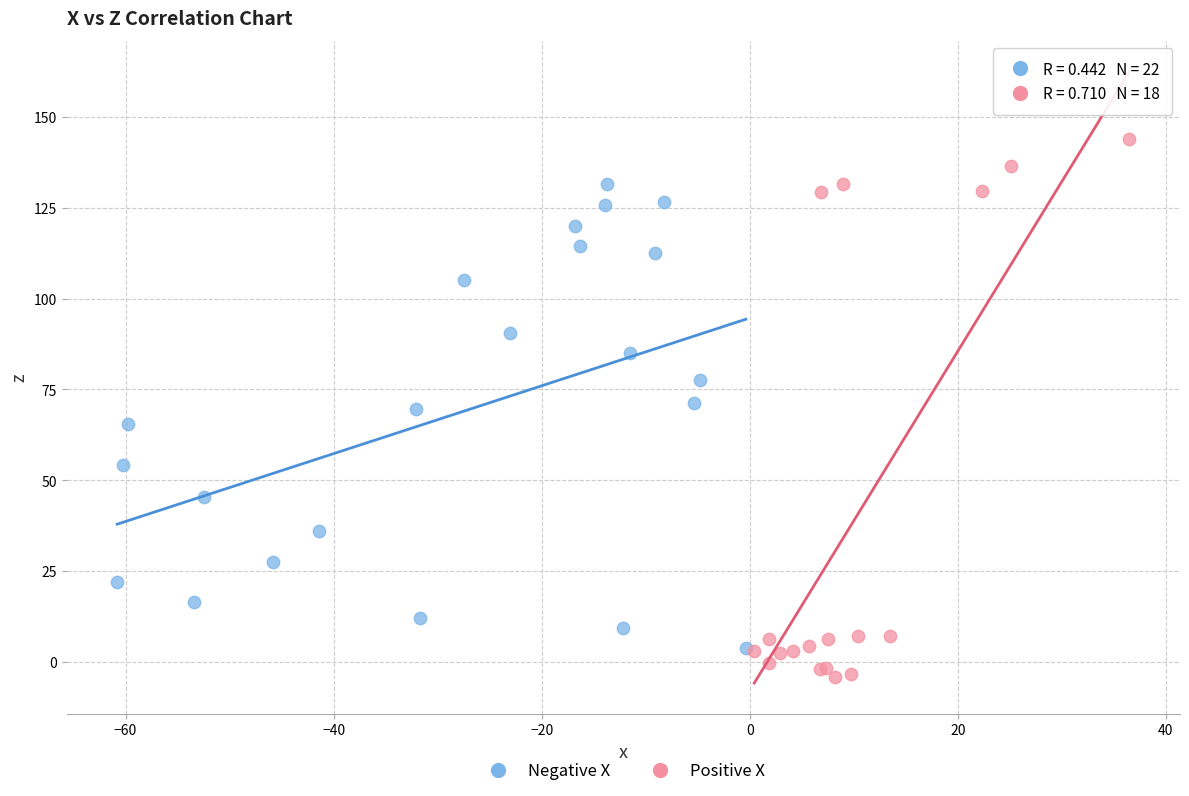

Which series reaches the maximum Y coordinate?

Positive X